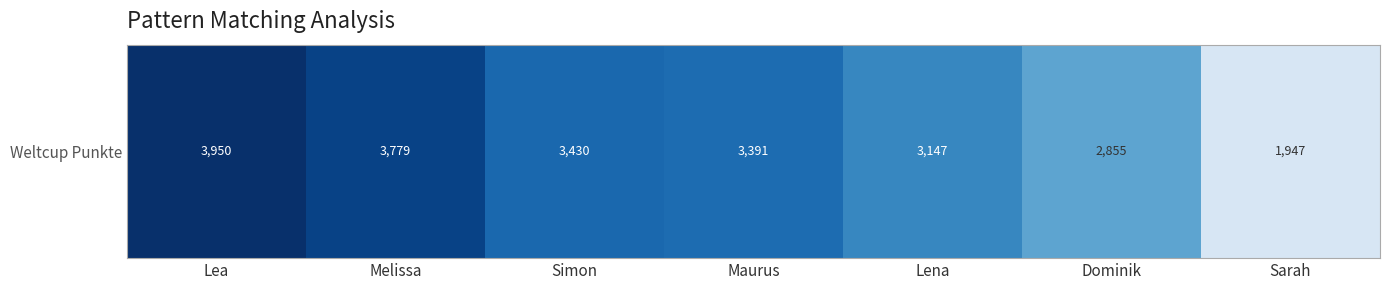

The chart shows a value of 3779 at Melissa. True or false?

True